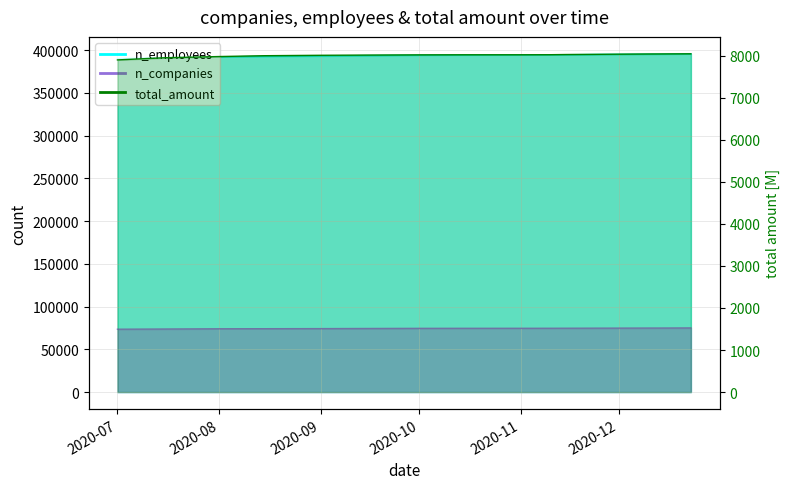

What is the difference between the highest and lowest values at 2020-09-15?

385485.0